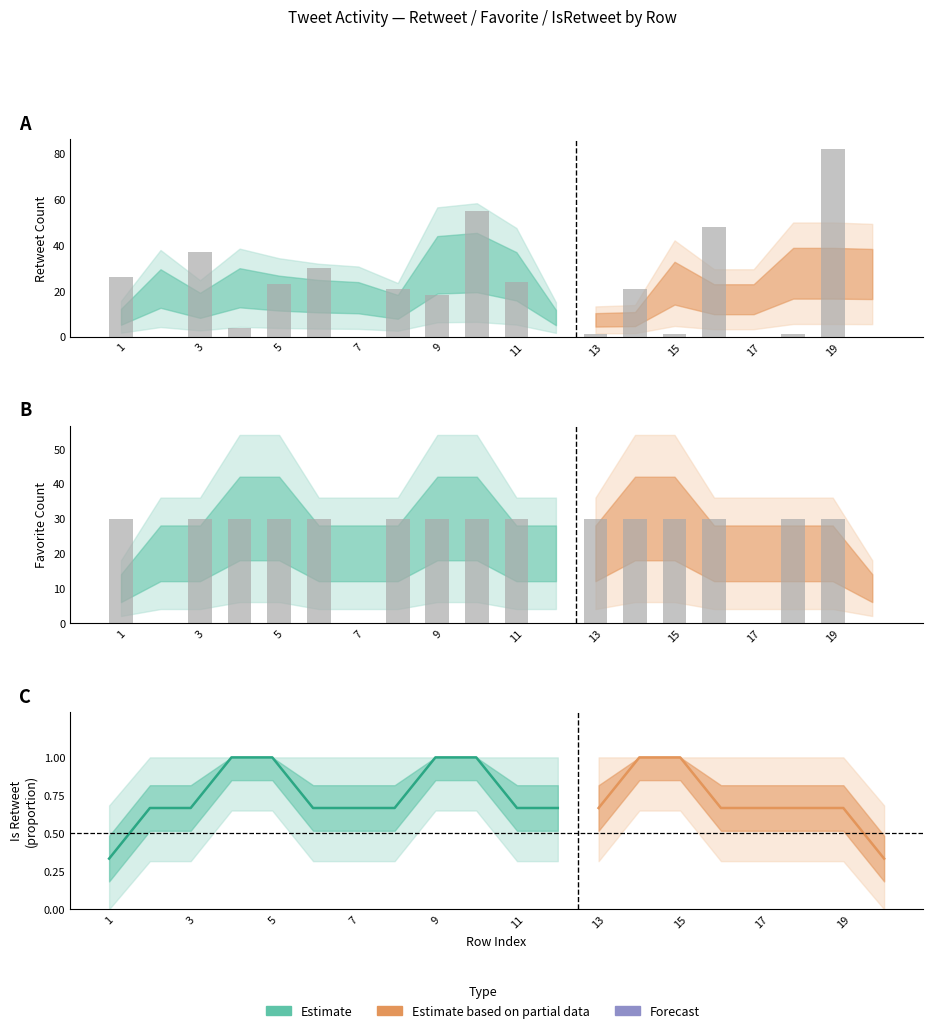

How many bars are there in each group?

2